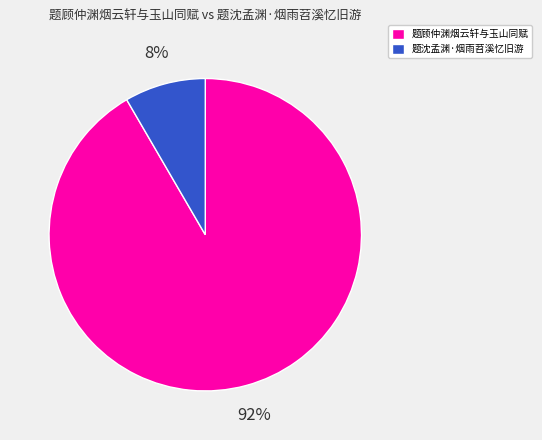

Rank the categories by value from highest to lowest.

题顾仲渊烟云轩与玉山同赋, 题沈孟渊·烟雨苕溪忆旧游